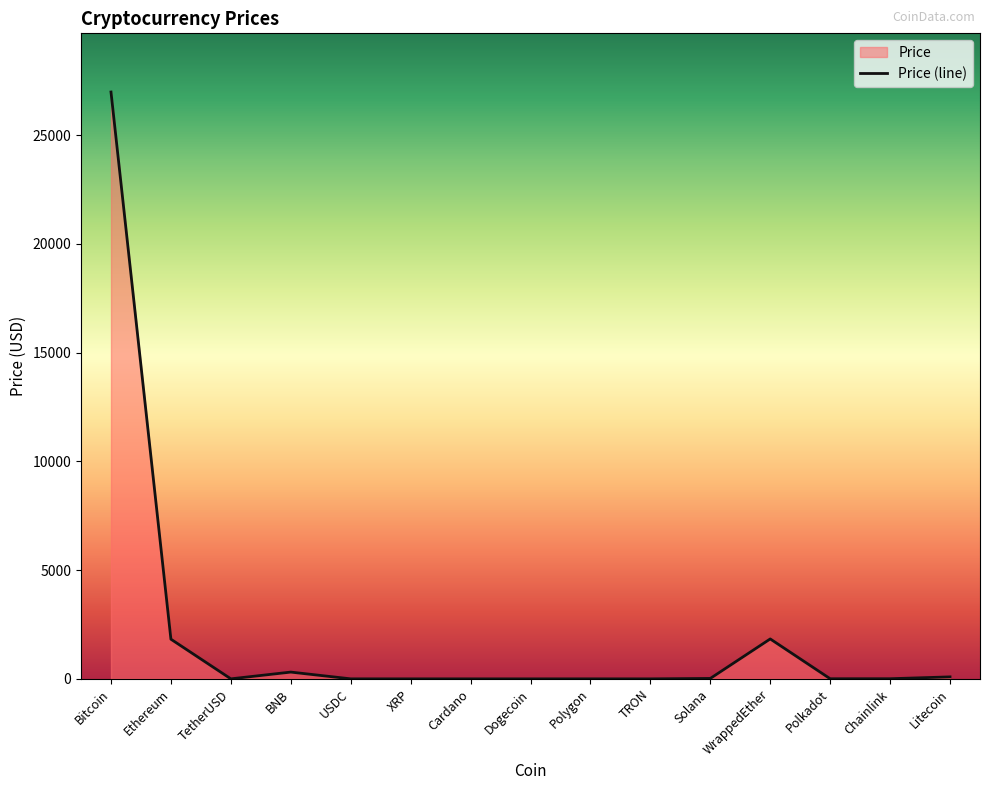

Which label corresponds to the smallest value in the chart?

Dogecoin